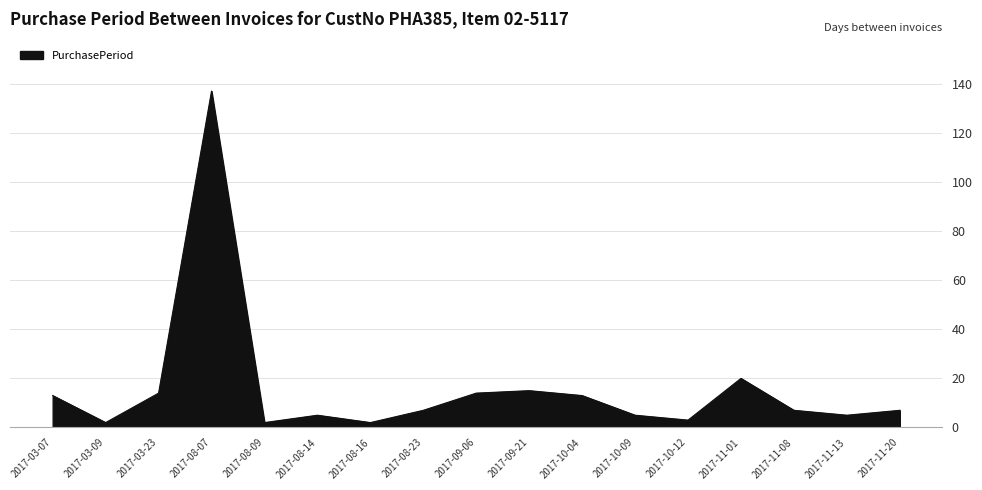

What position from the left is 2017-11-08?

15